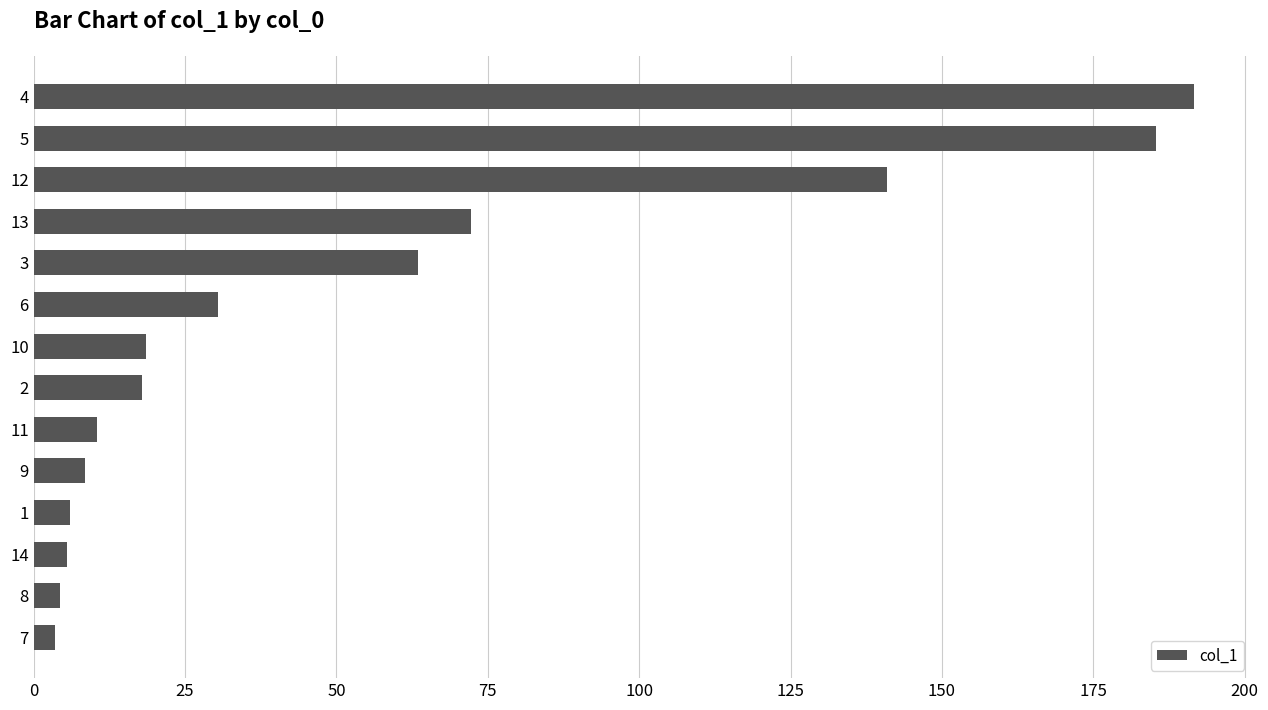

What is the greatest value displayed?

191.6